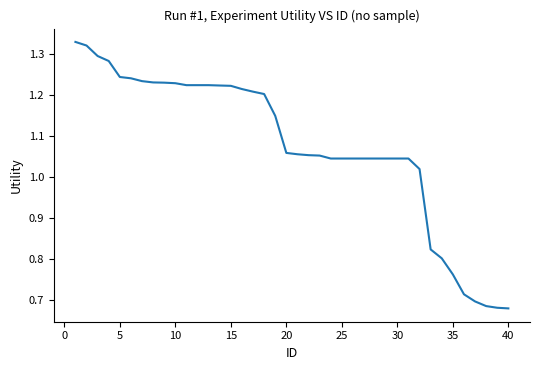

How many categories are shown in the chart?

40